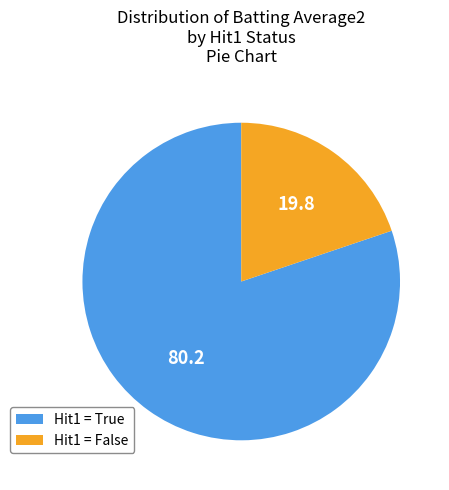

Rank the categories by value from highest to lowest.

Hit1 = True, Hit1 = False